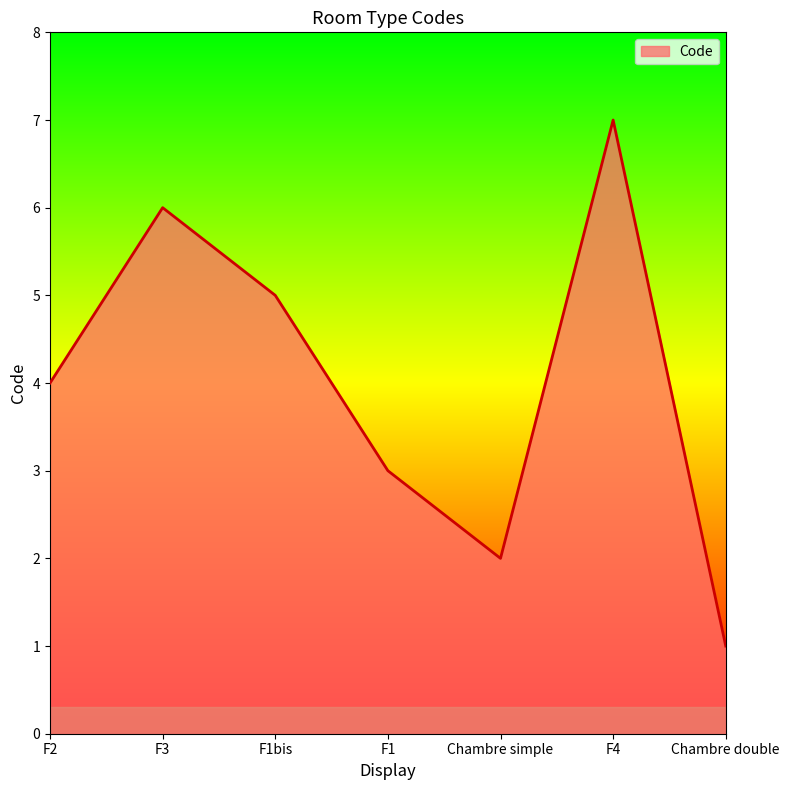

What is the average value?

4